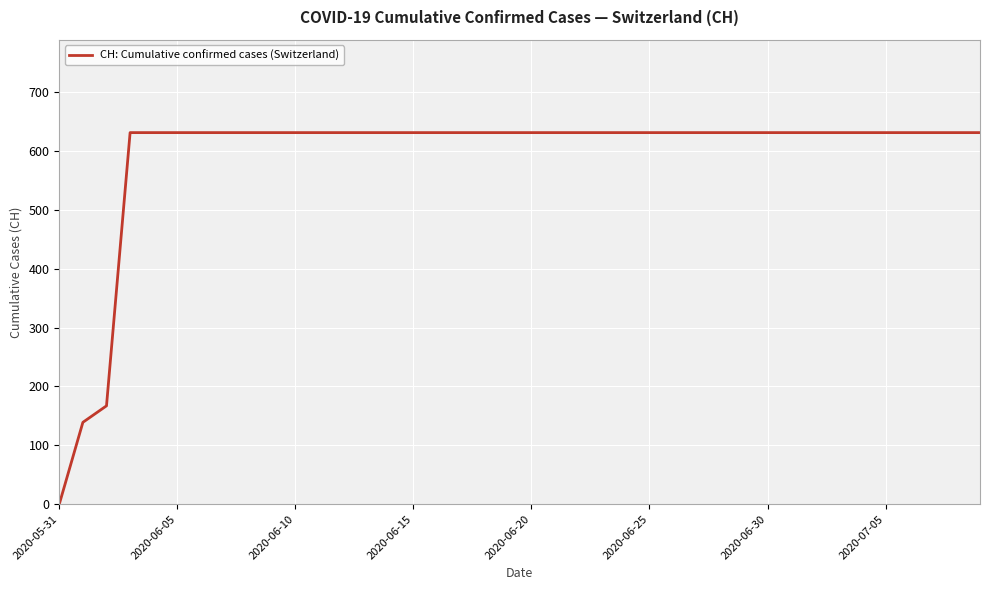

What is the maximum value shown in the chart?

631